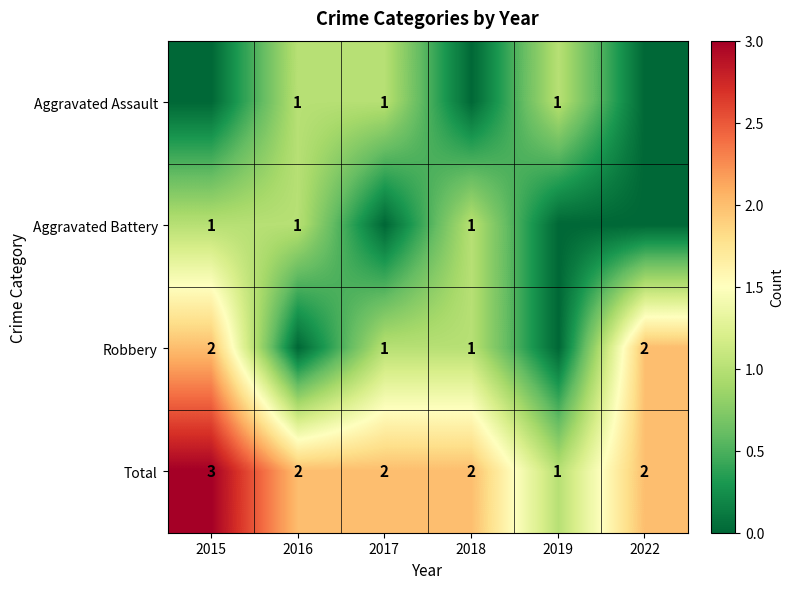

True or false: Aggravated Assault has a value of 0 at 2017.

False